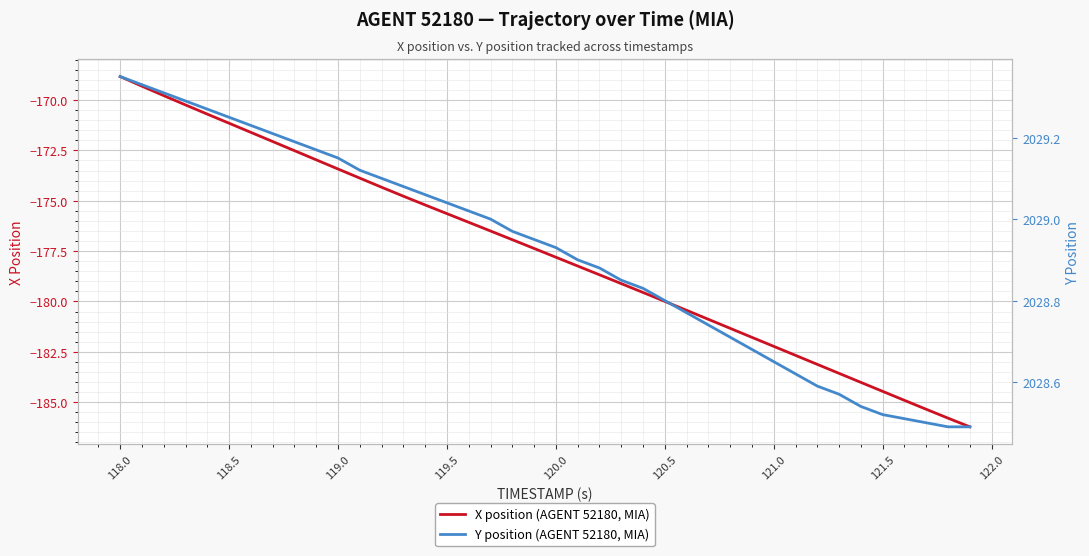

What is the minimum value for X position (AGENT 52180, MIA)?

-186.2